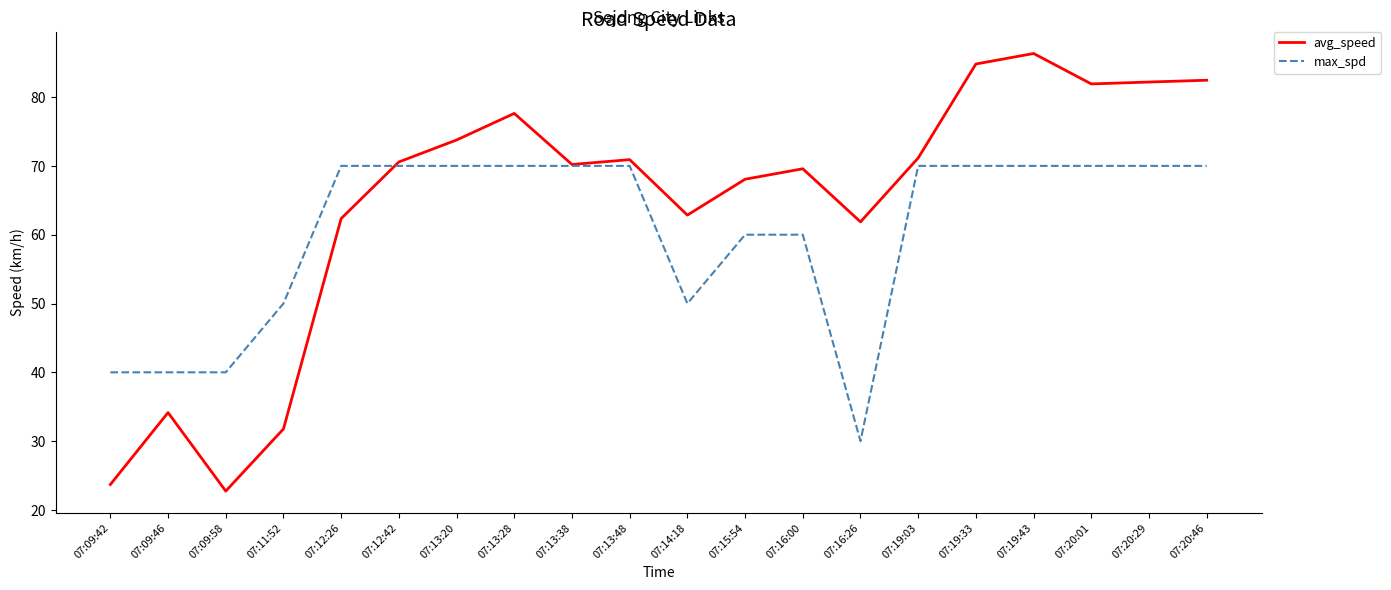

Count the number of categories in the chart.

20